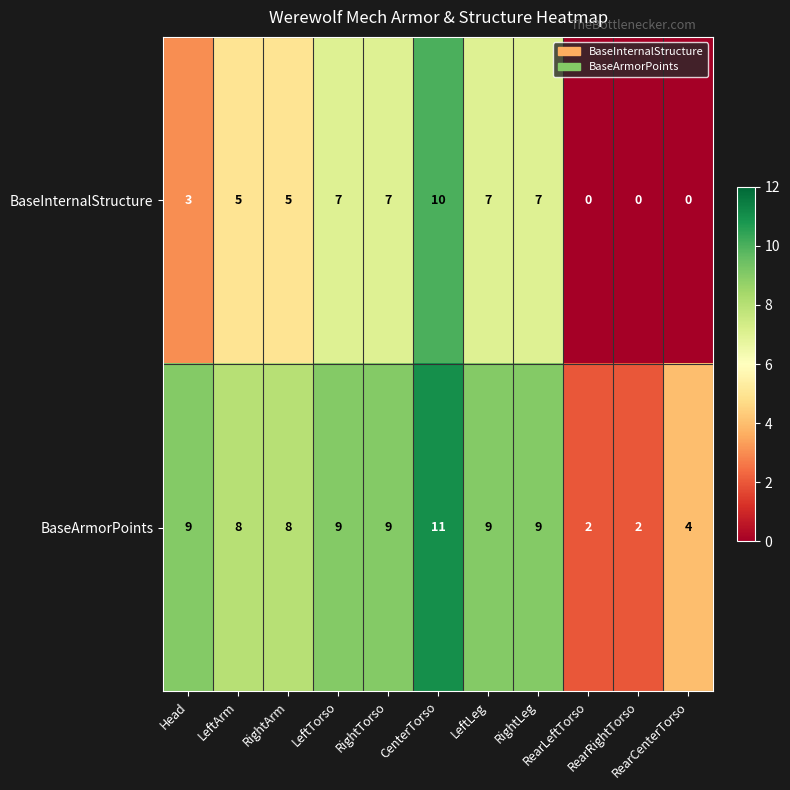

What is the maximum value for BaseInternalStructure?

10